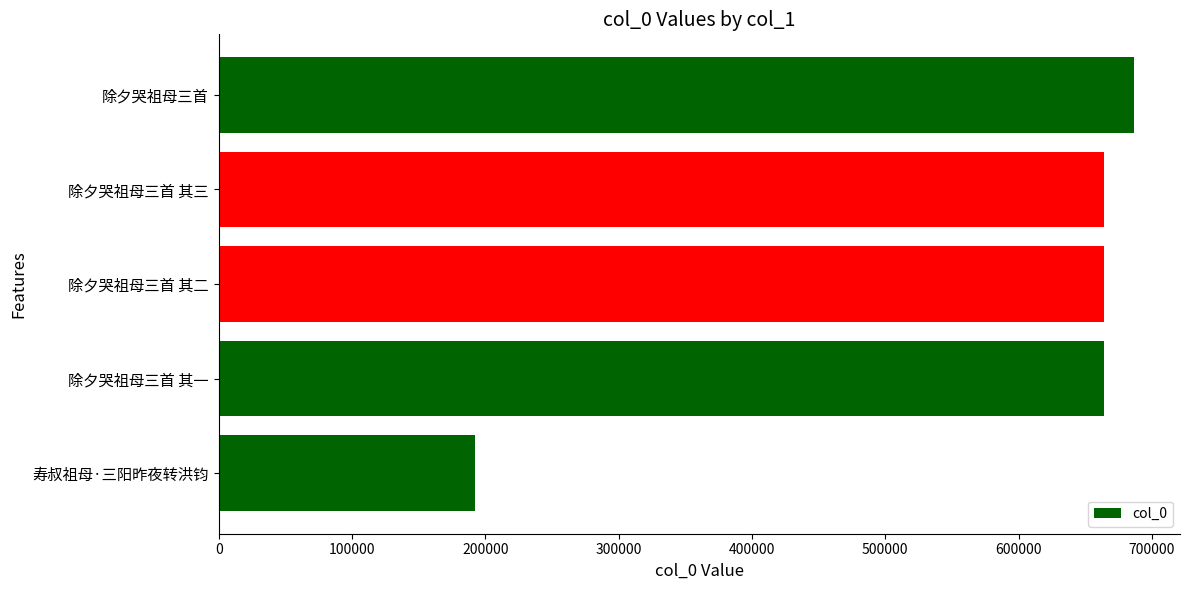

Which has a higher value, 寿叔祖母·三阳昨夜转洪钧 or 除夕哭祖母三首 其三?

除夕哭祖母三首 其三